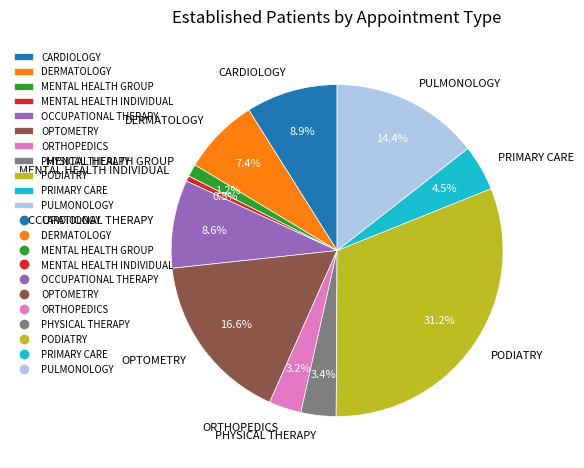

What is the smallest slice in the pie chart?

MENTAL HEALTH INDIVIDUAL